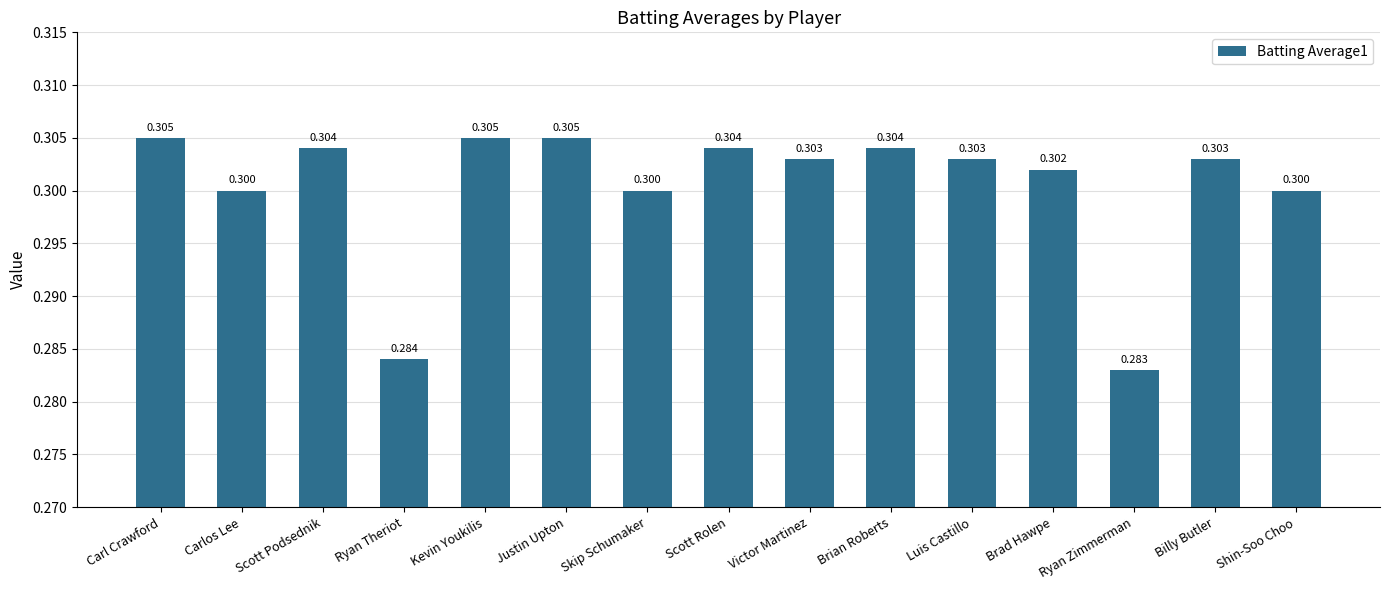

Reading right to left, what are all the values shown in this chart?

0.3	0.3	0.3	0.3	0.3	0.3	0.3	0.3	0.3	0.3	0.3	0.3	0.3	0.3	0.3